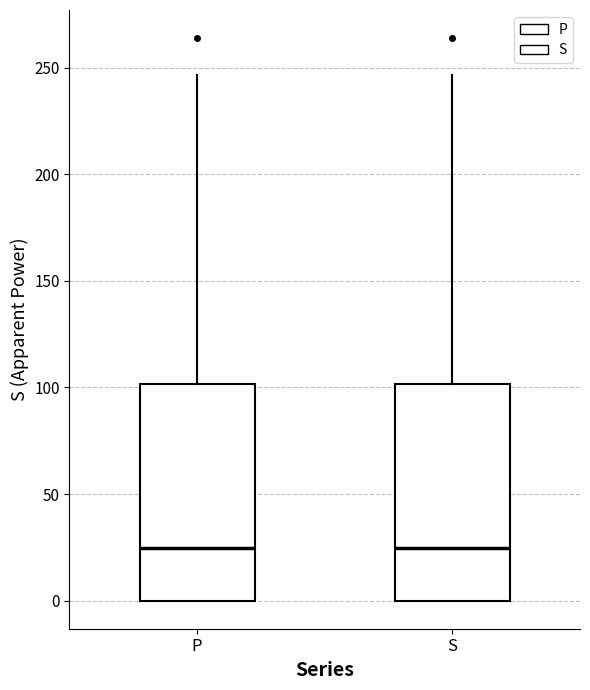

Reading left to right, read every box against the y-axis: the position of its median line, the range the box covers, and the ends of its whiskers. The values are not printed on the chart, so give them approximately, as read against the axis.

P: median 25, box 0 to 100, whiskers 0 to 245
S: median 25, box 0 to 100, whiskers 0 to 245